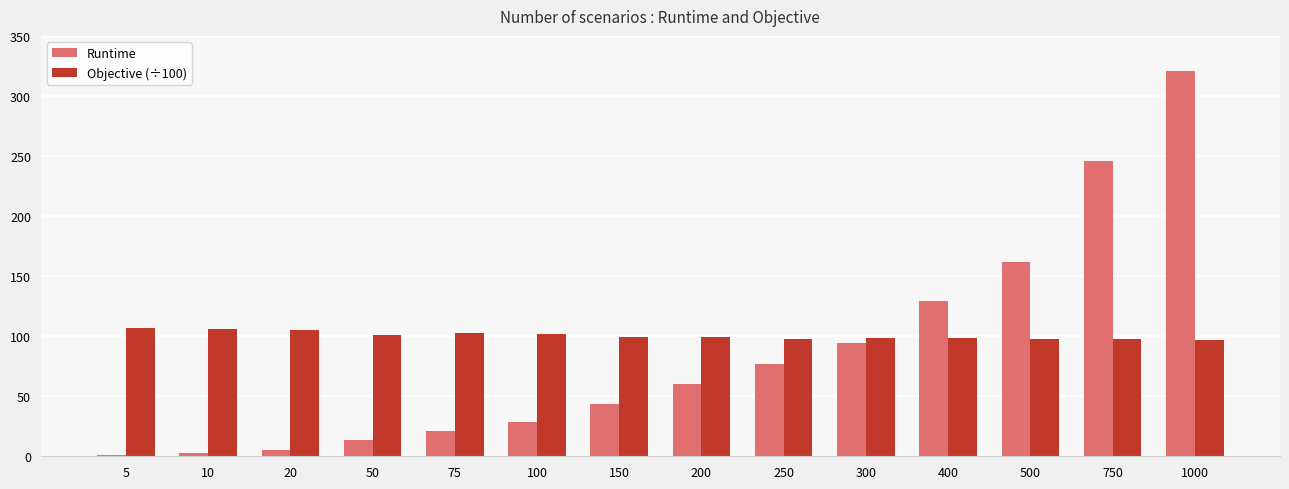

At which category is the sum across all series the highest?

1000